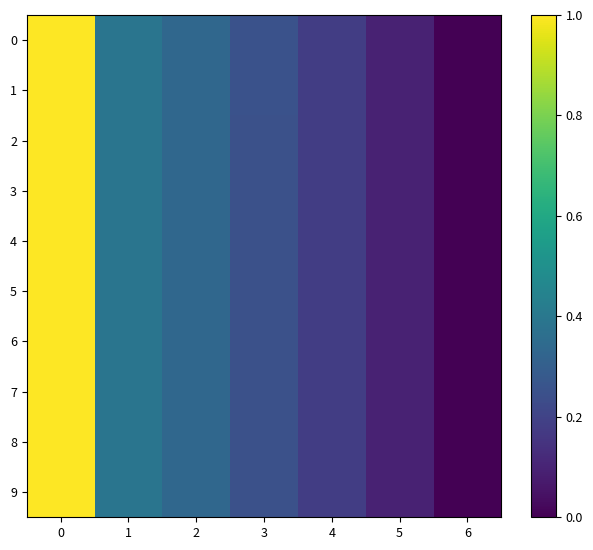

At which category does the chart reach its minimum across all series?

6